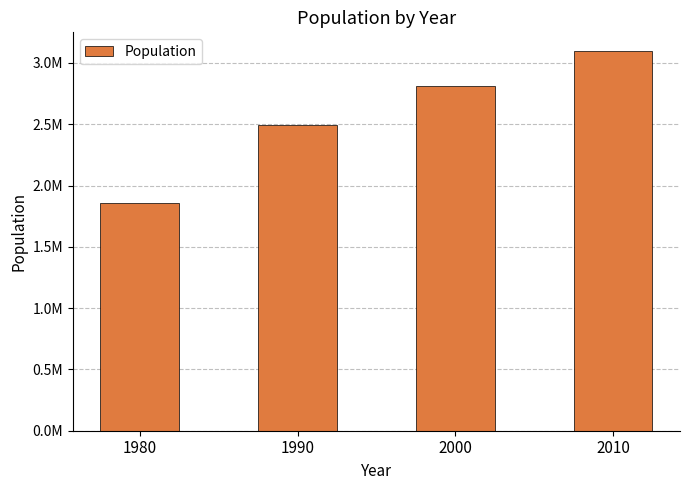

Reading left to right, what are all the values shown in this chart?

1861846	2498016	2813833	3095313